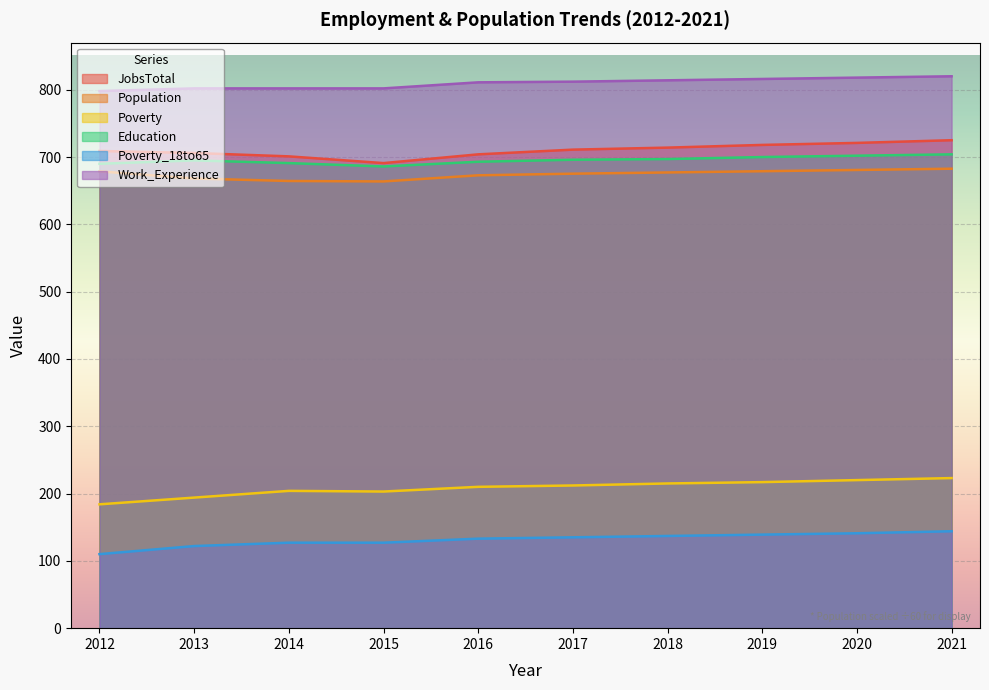

What is the difference between the maximum and second lowest values in the Population series?

18.2